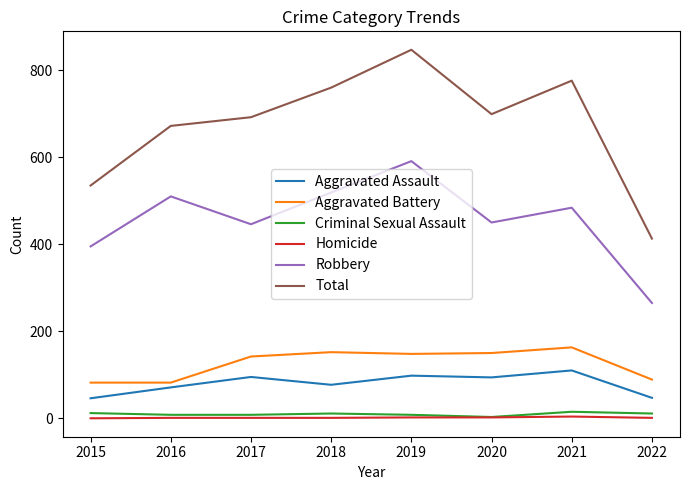

True or false: Aggravated Battery has a value of 152 at 2018.

True